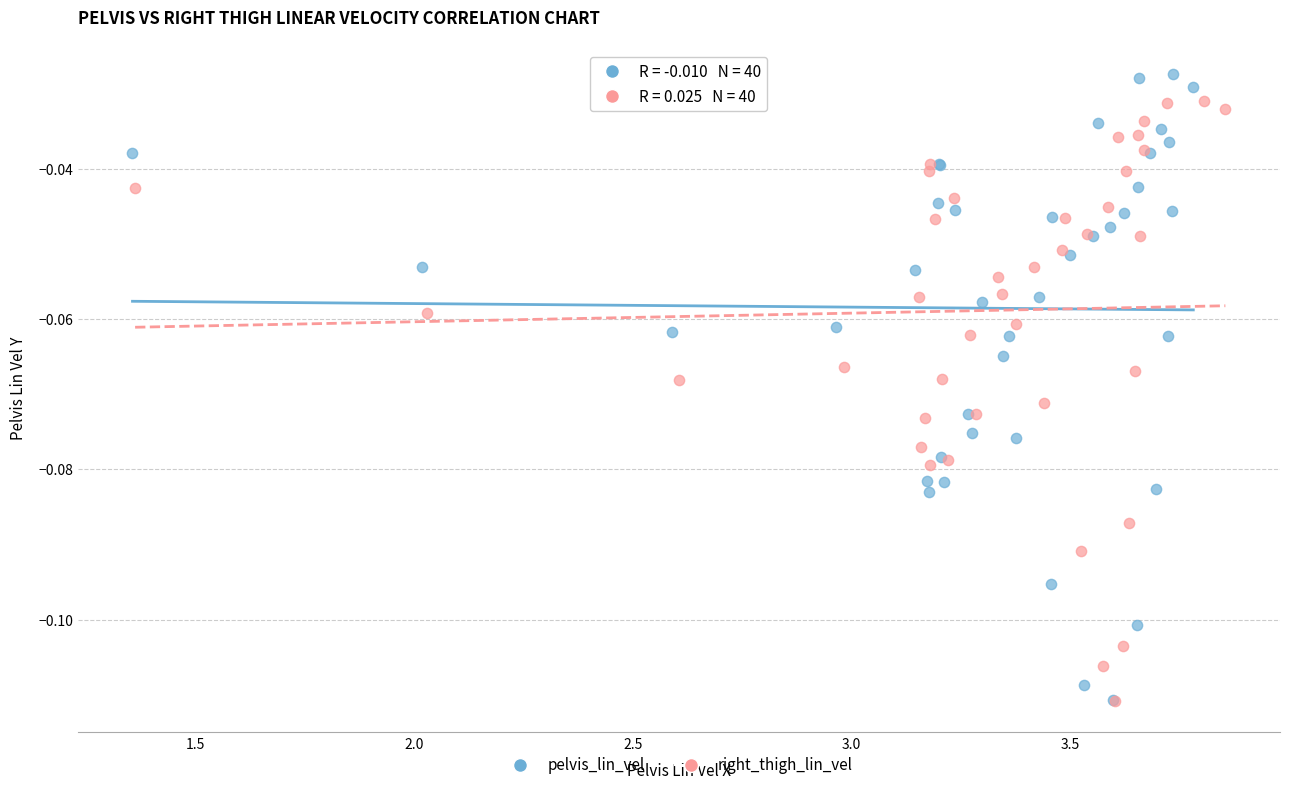

Which series has the largest Y range (max minus min)?

pelvis_lin_vel